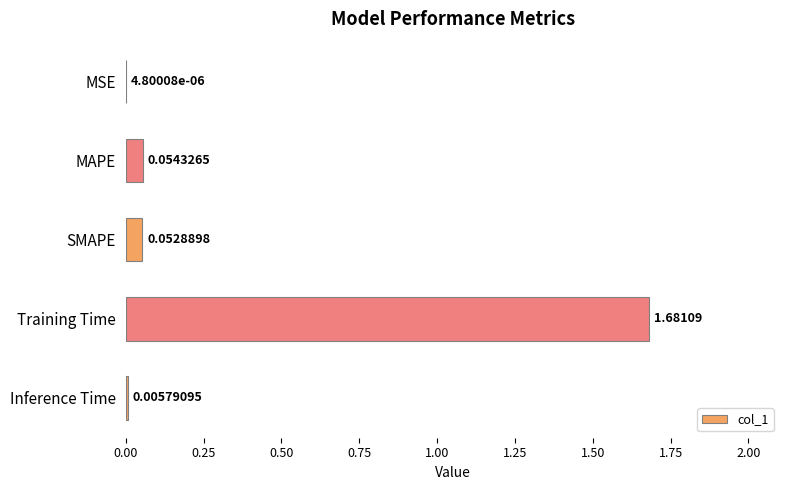

What is the sum of all values?

1.8